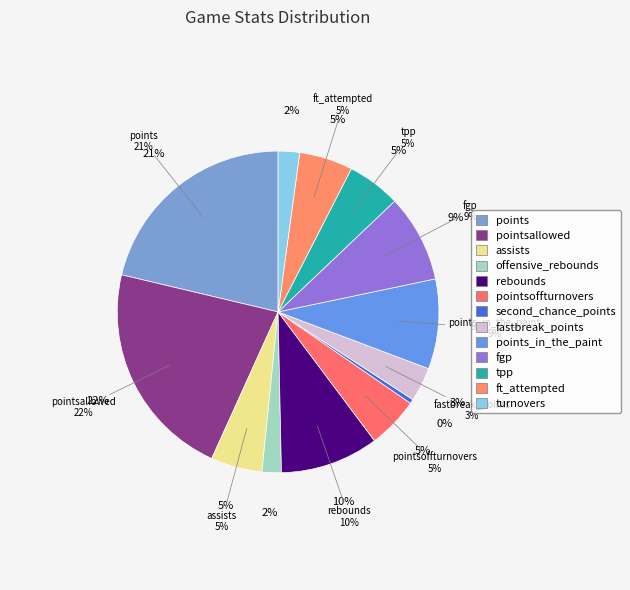

Does any single category account for the majority?

No